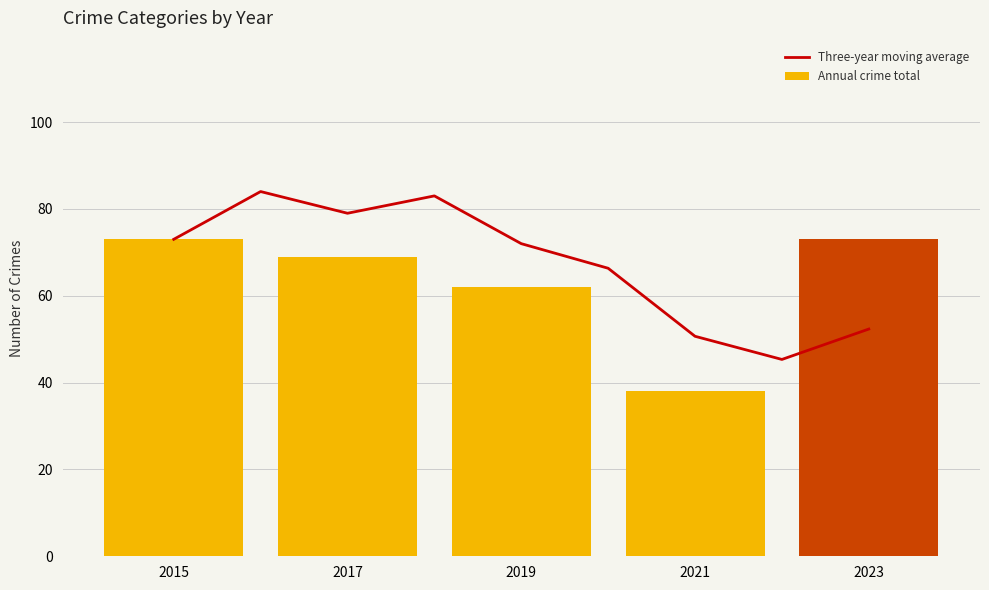

What is the maximum value for Annual crime total?

73